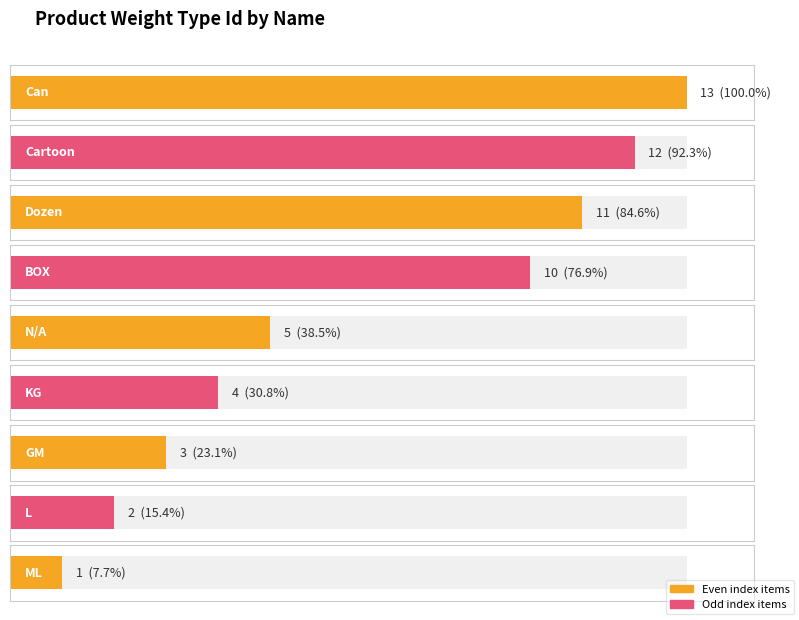

What is the label of the 1st bar from the left?

Can